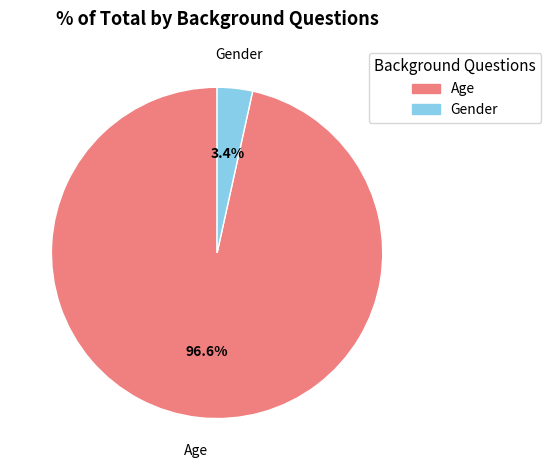

To the nearest percent, what is the difference between the largest and smallest slice percentages?

93%